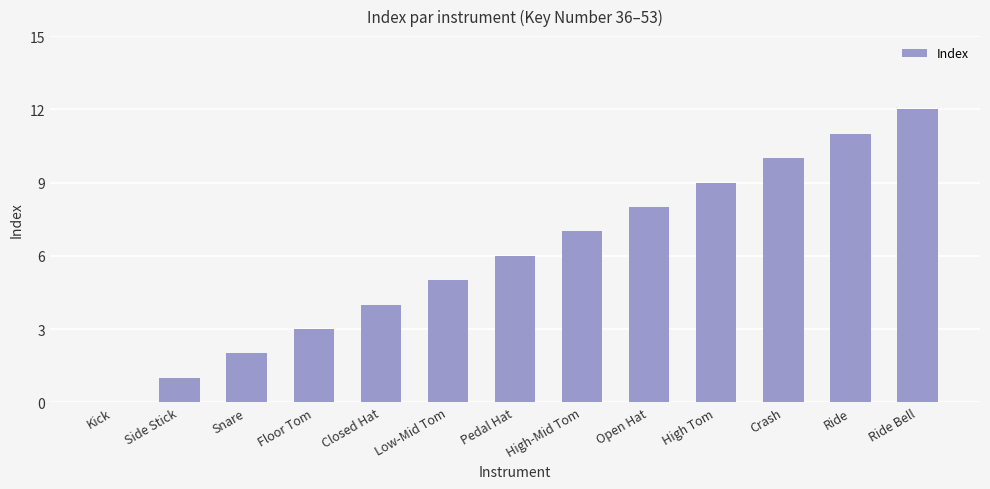

Count the number of categories in the chart.

13